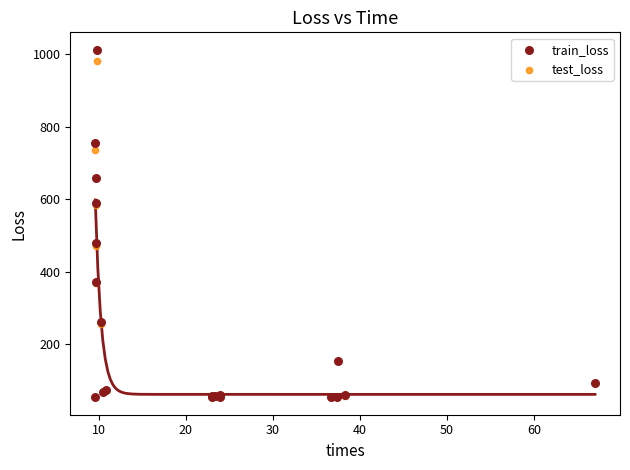

What are all the series names shown in the legend?

train_loss, test_loss